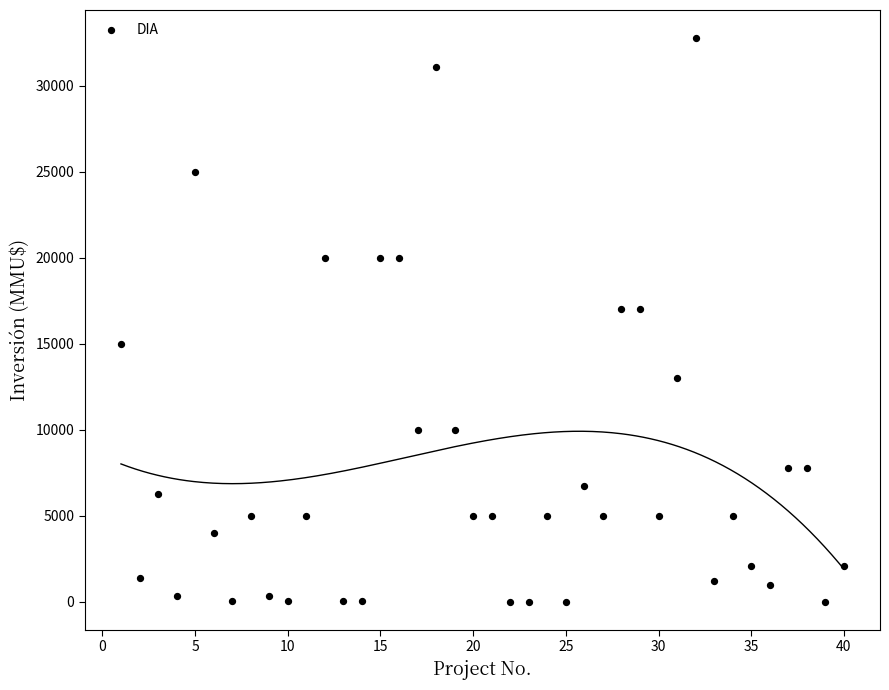

What is the range of X values (max minus min)?

39